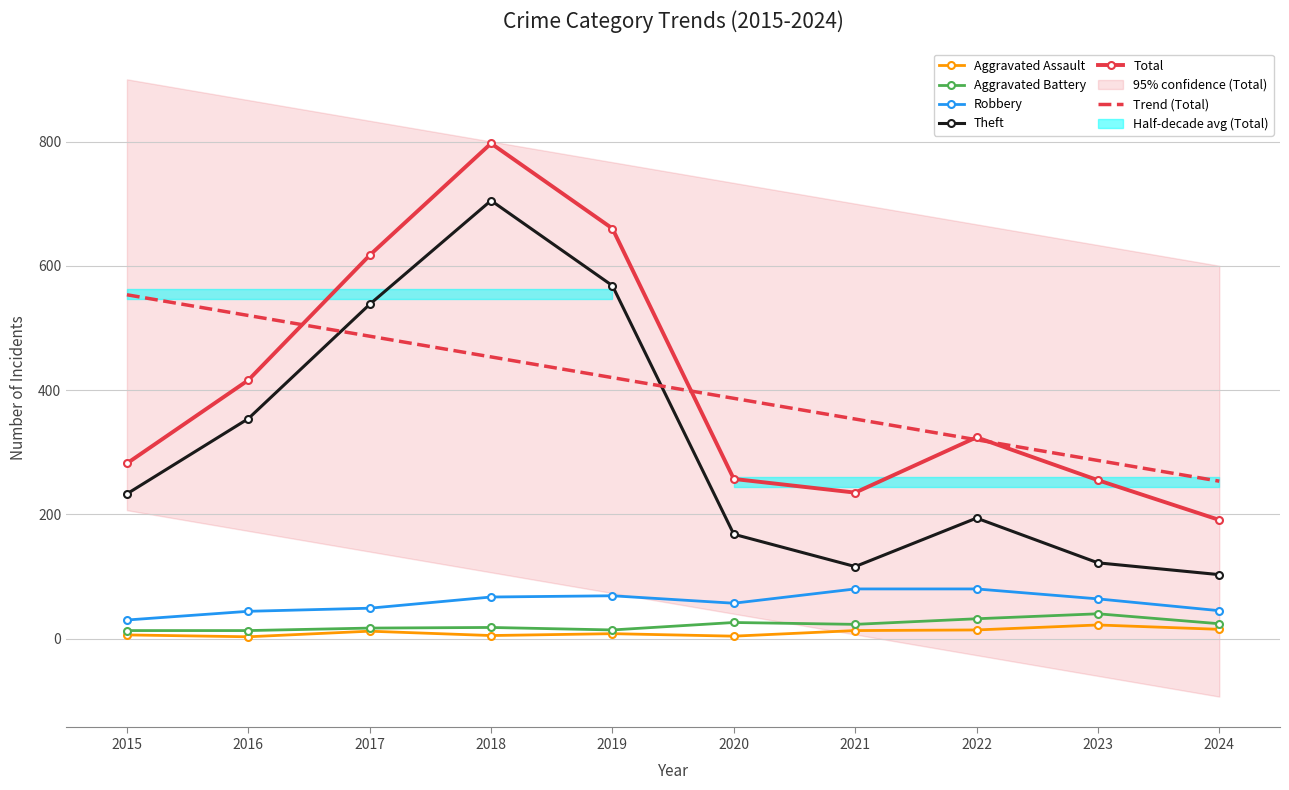

True or false: Aggravated Assault and Total cross at least once.

False